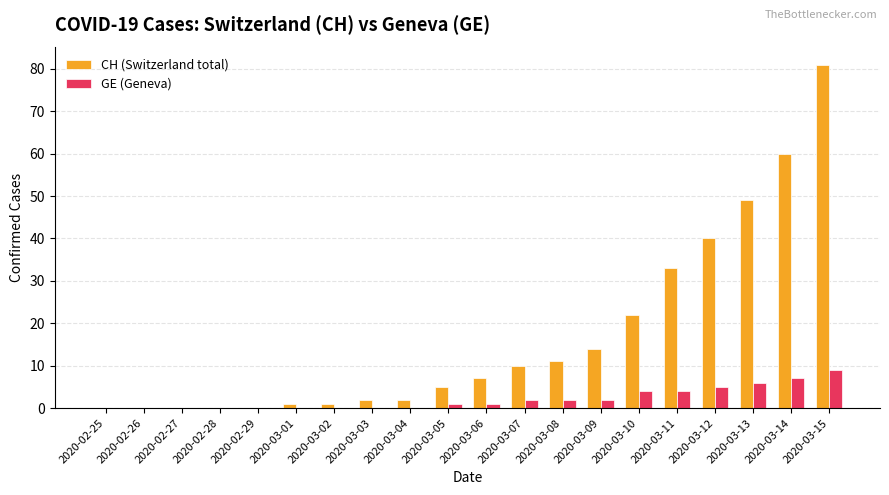

Between 2020-02-27 and 2020-03-11, which series saw the biggest shift?

CH (Switzerland total)